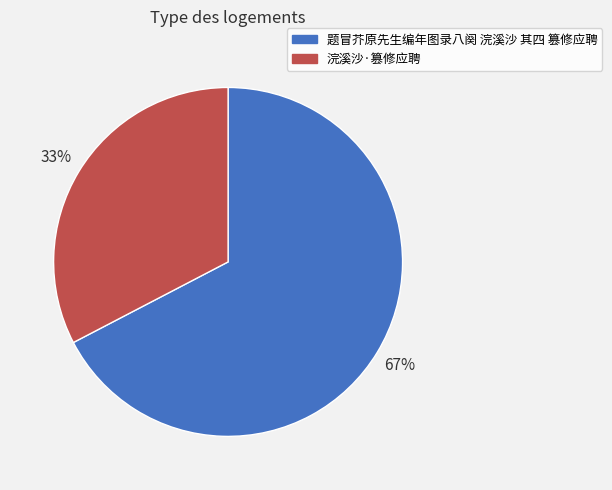

Between 浣溪沙·篡修应聘 and 题冒芥原先生编年图录八阕 浣溪沙 其四 篡修应聘, which is larger?

题冒芥原先生编年图录八阕 浣溪沙 其四 篡修应聘